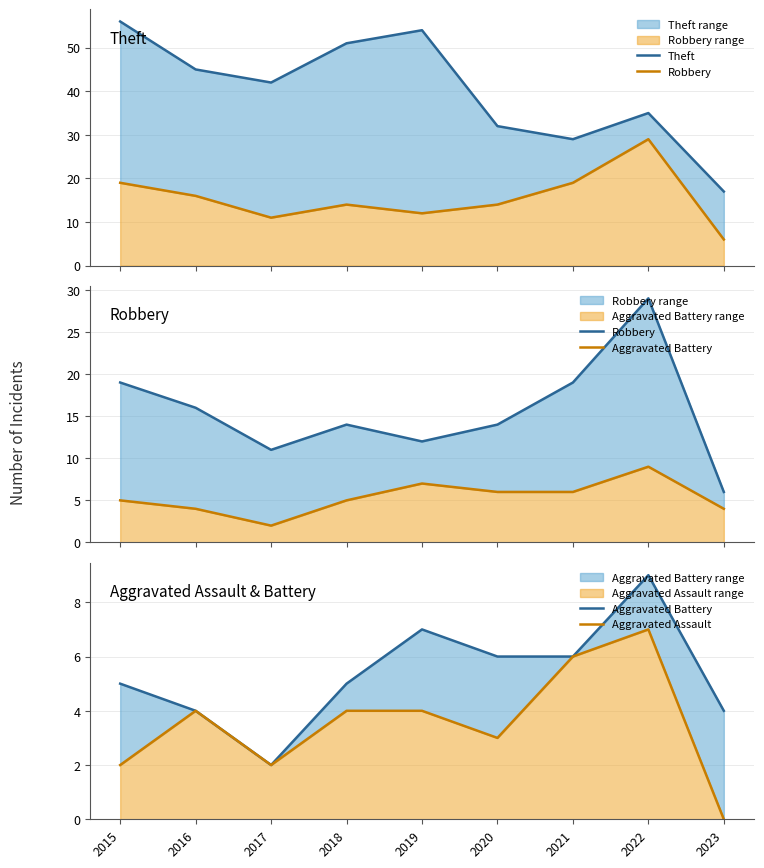

Reading left to right, list all the values displayed in this chart.

Theft: 2015=56	2016=45	2017=42	2018=51	2019=54	2020=32	2021=29	2022=35	2023=17
Robbery: 2015=19	2016=16	2017=11	2018=14	2019=12	2020=14	2021=19	2022=29	2023=6
Aggravated Battery: 2015=5	2016=4	2017=2	2018=5	2019=7	2020=6	2021=6	2022=9	2023=4
Aggravated Assault: 2015=2	2016=4	2017=2	2018=4	2019=4	2020=3	2021=6	2022=7	2023=0